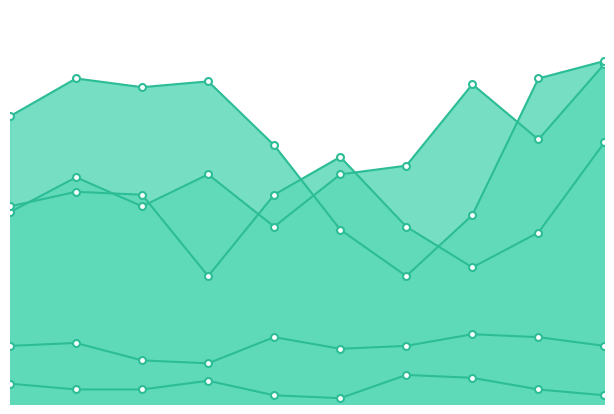

At how many categories does at least one series exceed 24?

10